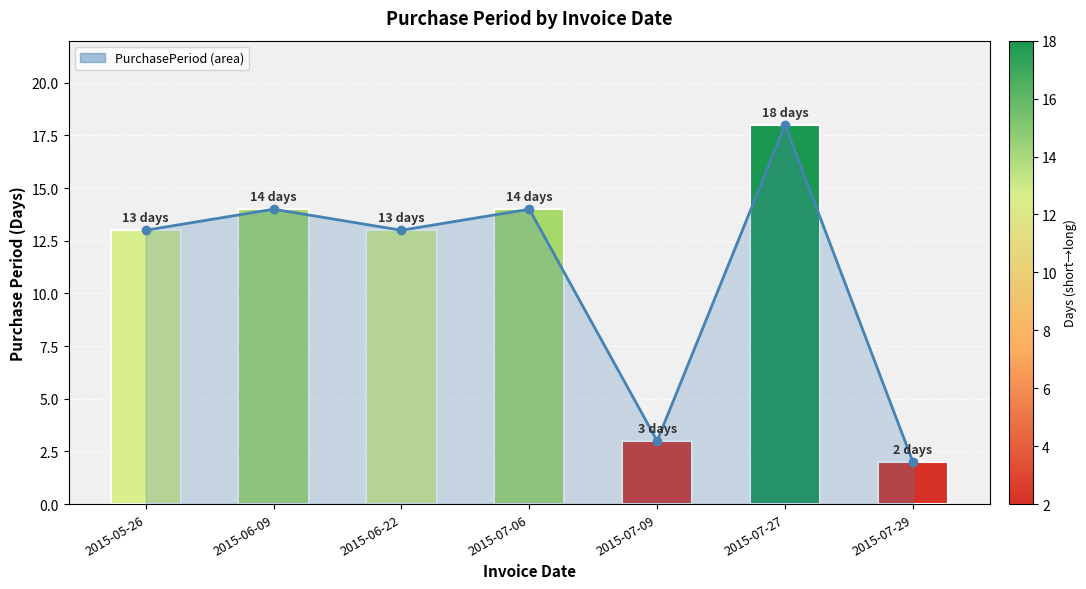

Which label corresponds to the smallest value in the chart?

2015-07-29